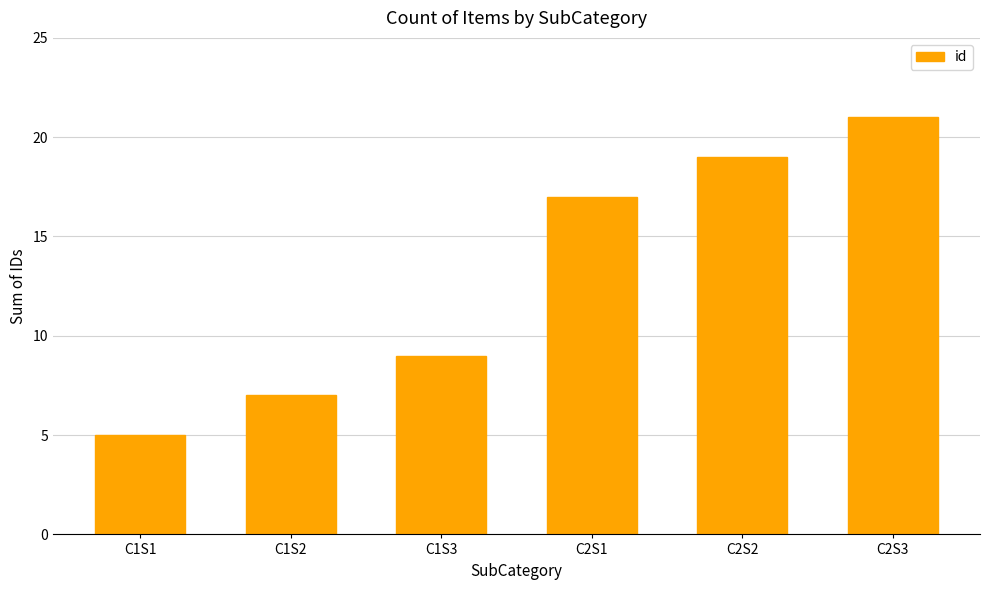

How many values are between 7 and 19?

4